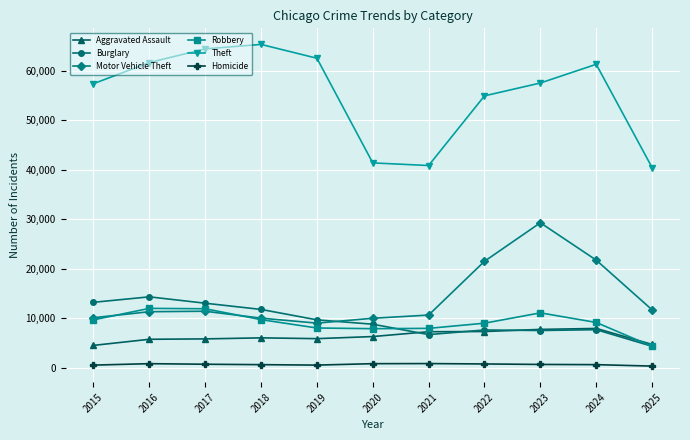

What is the difference between the maximum and minimum values in the Homicide series?

510